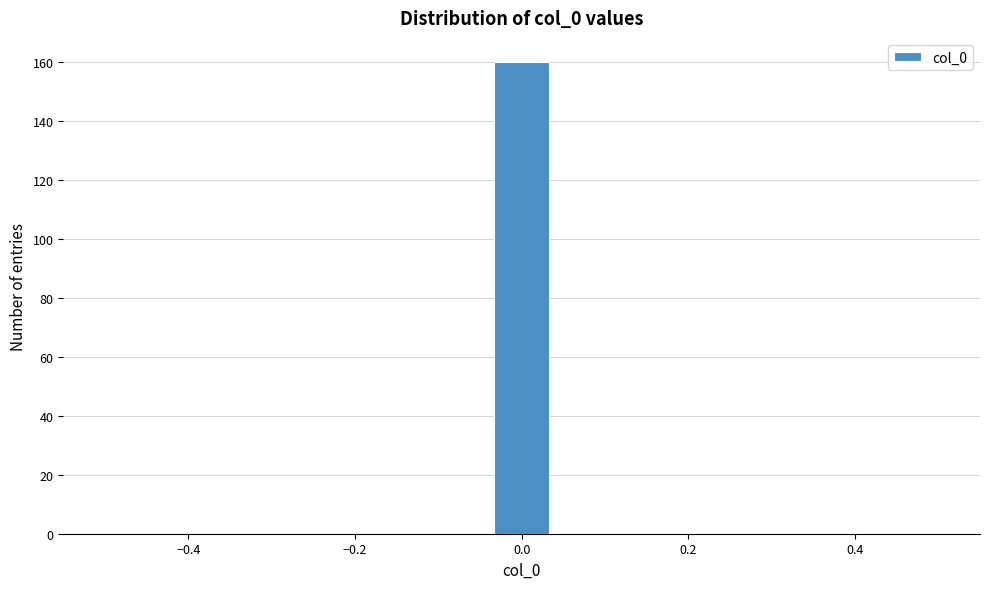

Read against the x-axis, roughly where is the centre of the tallest bar?

0.00